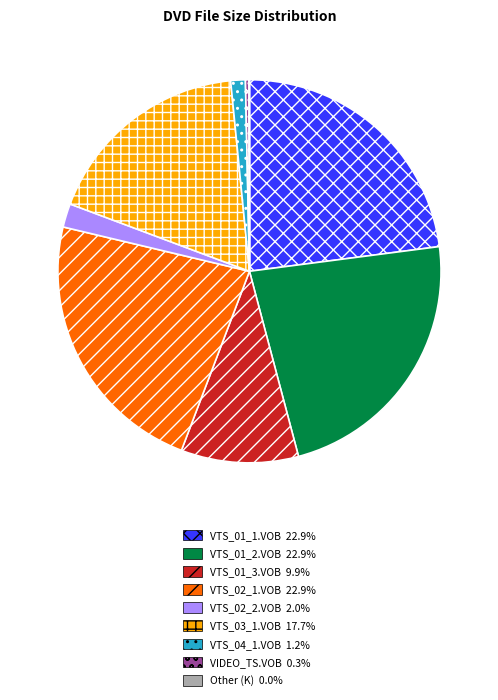

Do VTS_04_1.VOB 1.2% and VTS_01_3.VOB 9.9% together represent more than half of the pie?

No